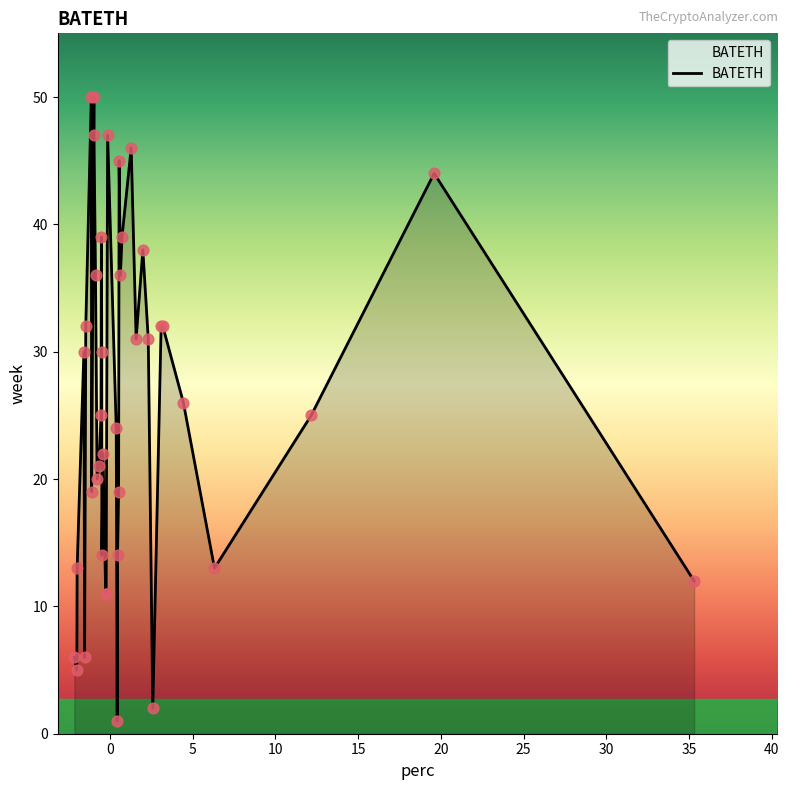

What is the difference between the maximum and minimum values?

49